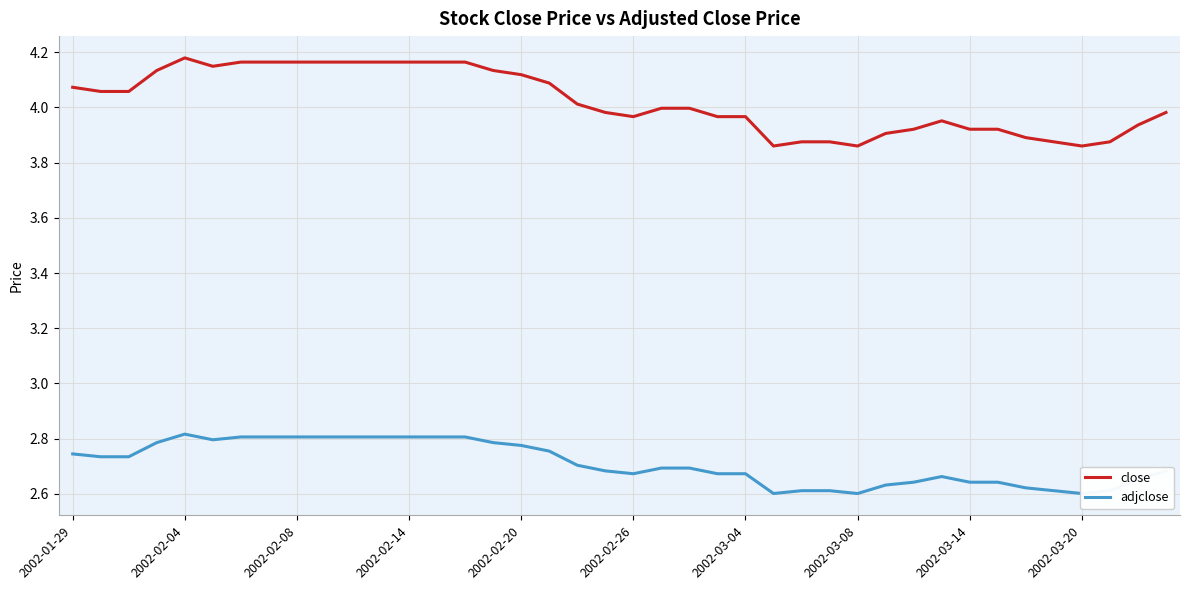

True or false: close has a value of 6.9 at 2002-02-14.

False